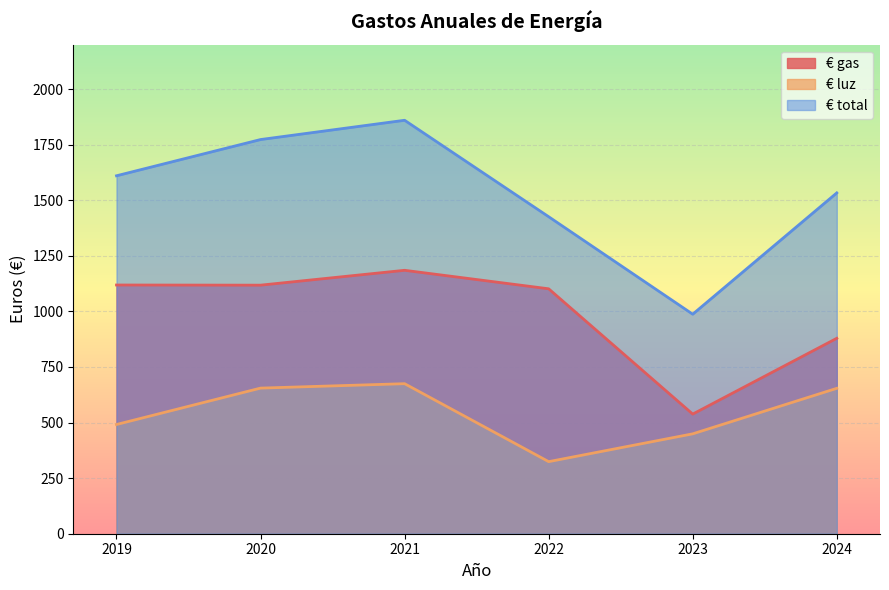

List the series in order of their peak value, lowest first.

€ luz, € gas, € total